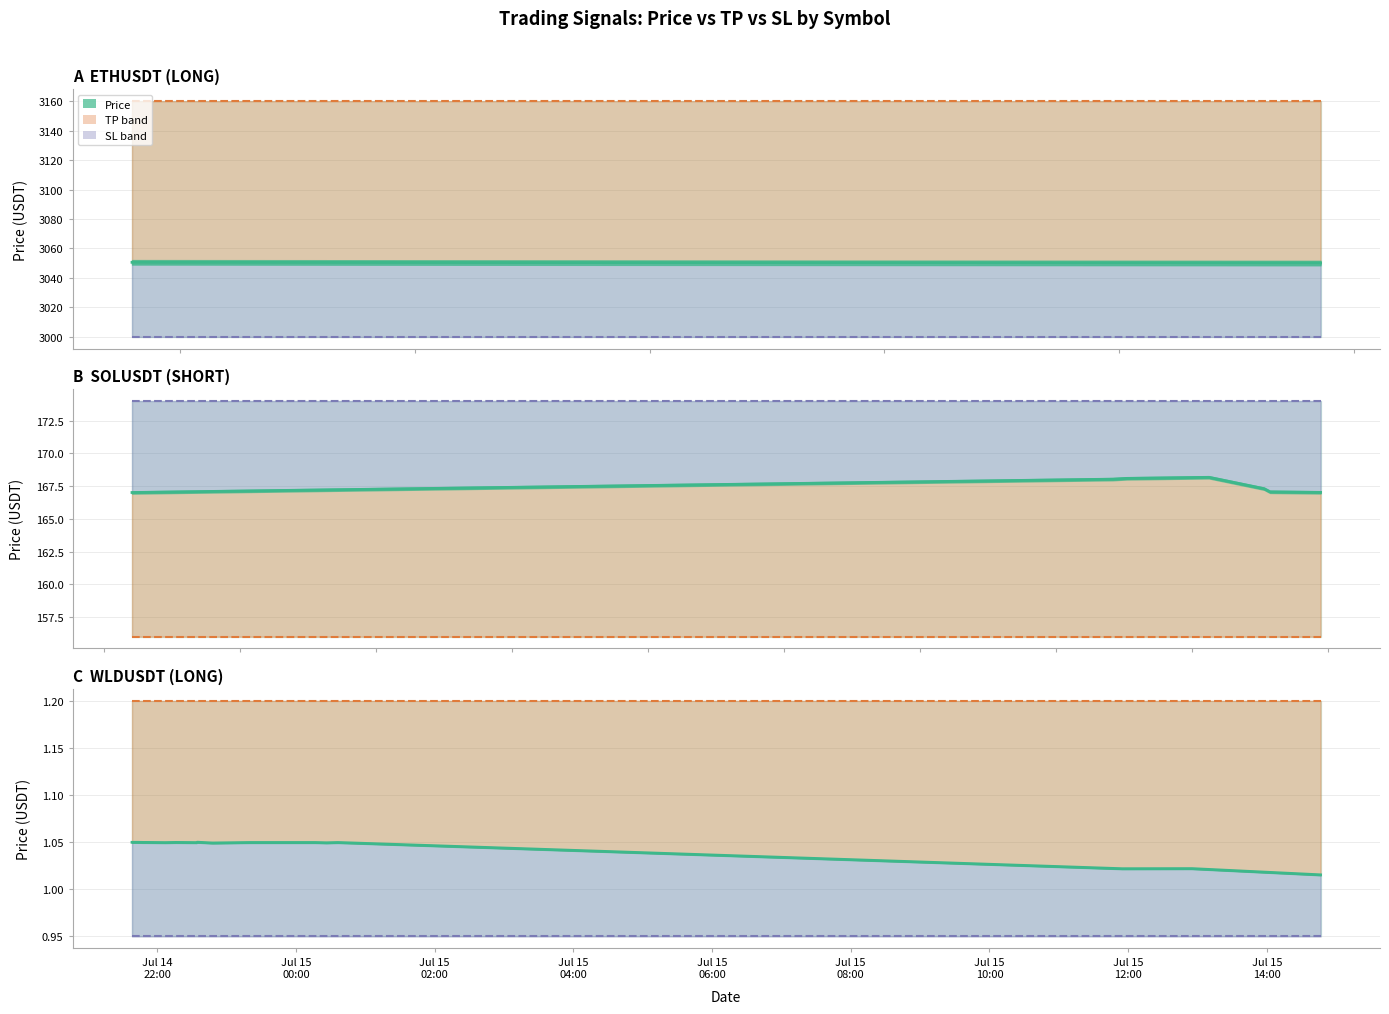

Does the chart display data point markers on the line(s)?

No